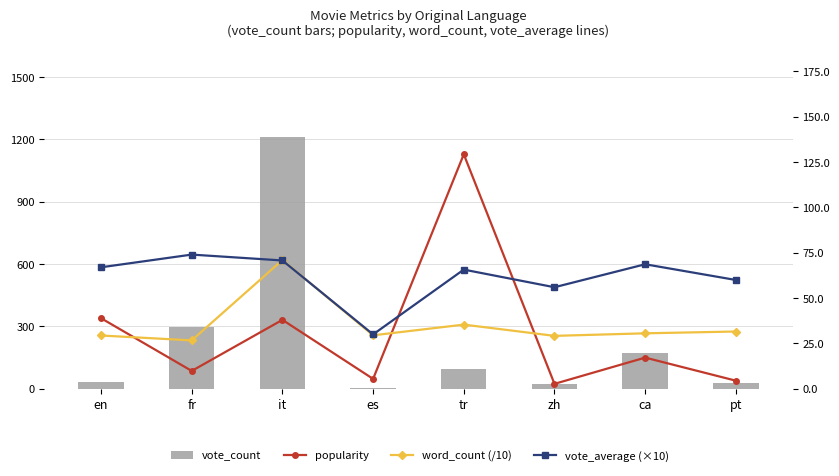

Is the value of popularity at zh greater than the value of vote_average (×10) at es?

No